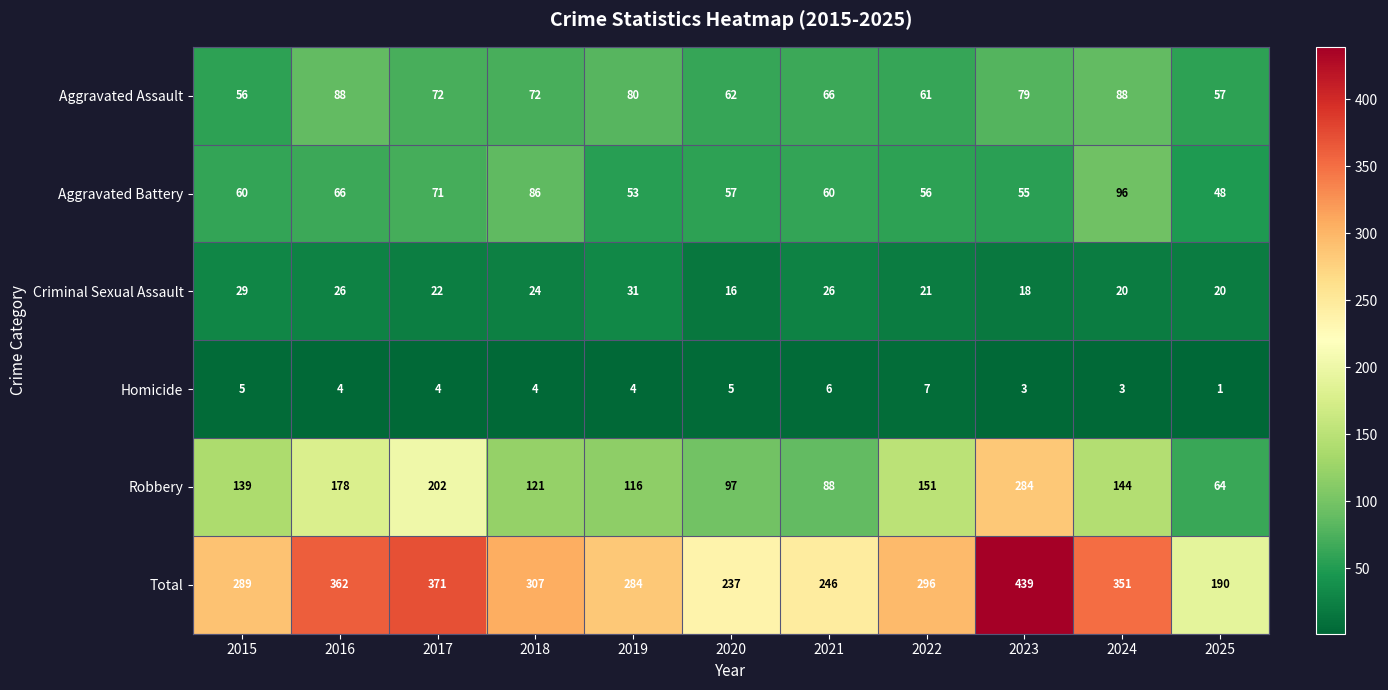

Where does the Aggravated Assault series first go above 72?

2016